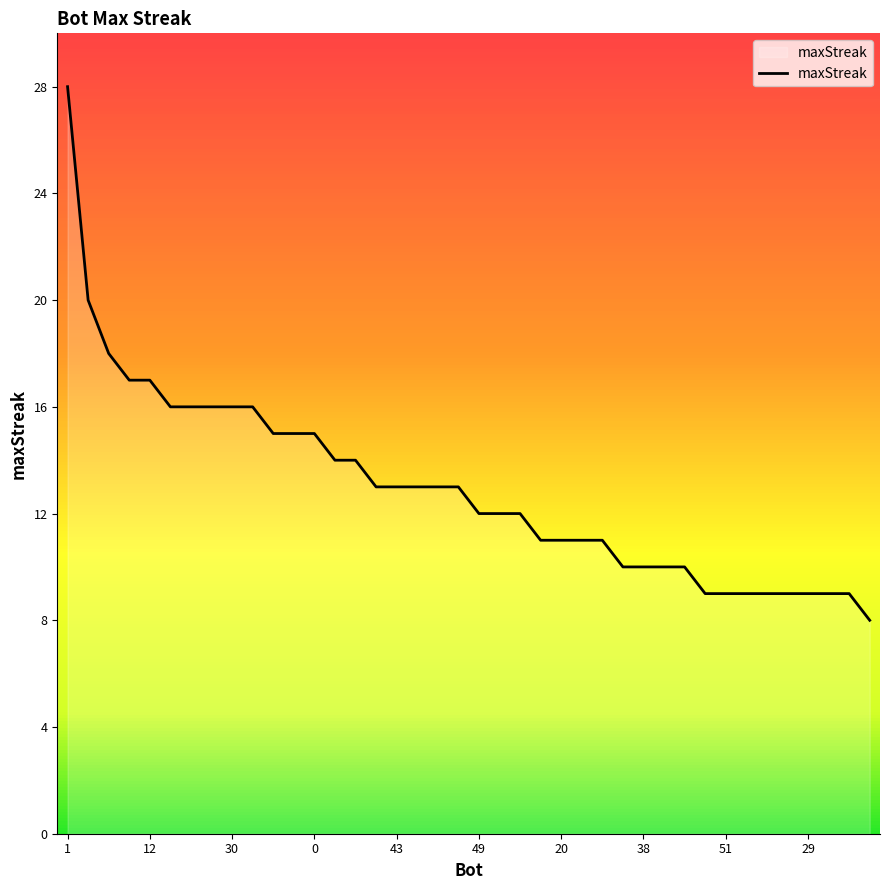

What is the maximum value shown in the chart?

28